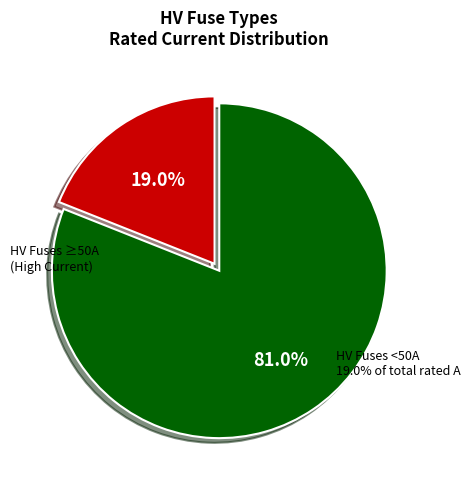

What percentage is NOT represented by HV Fuses <50A?

81.0%